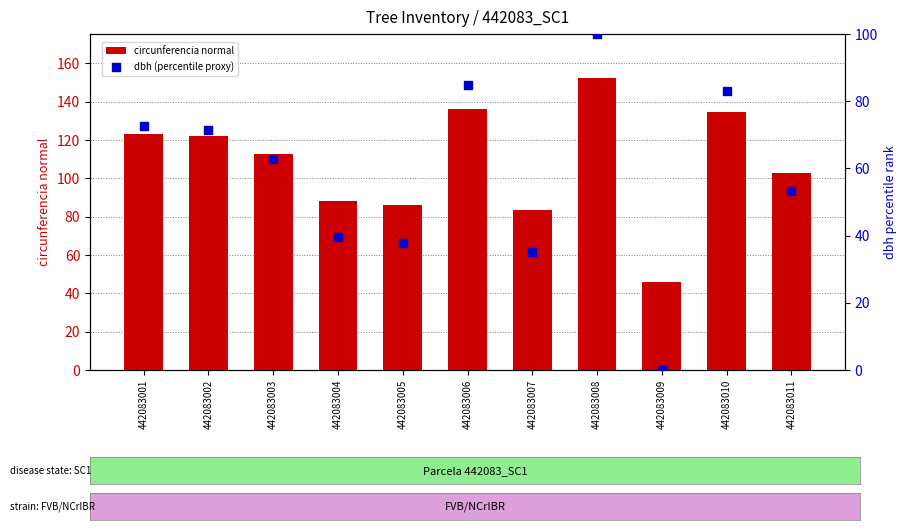

At how many categories does at least one series exceed 32?

11